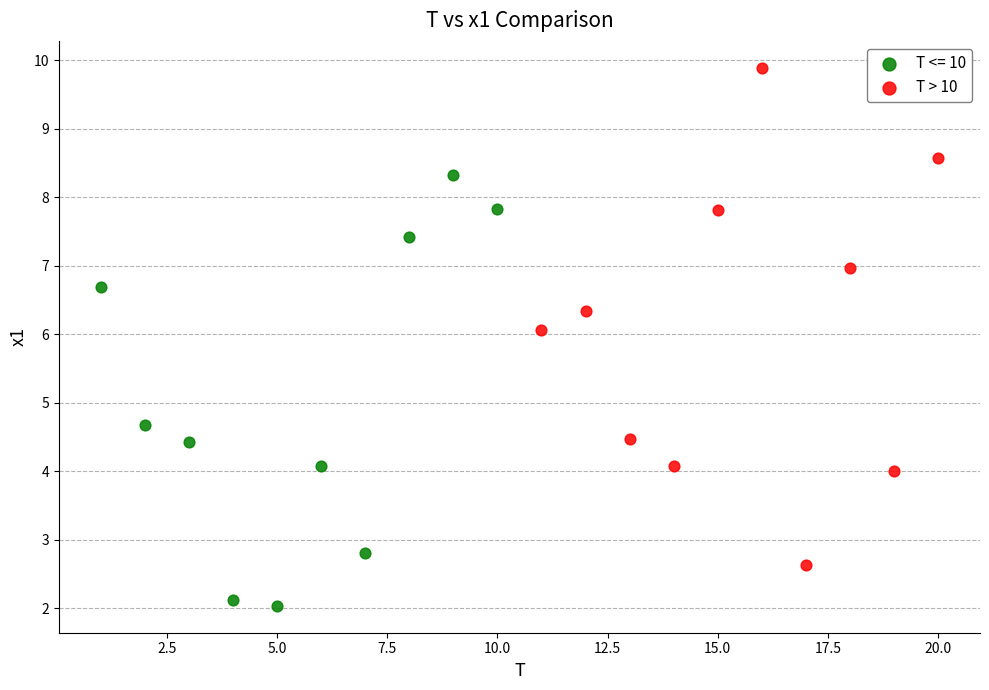

Which series reaches the maximum Y coordinate?

T > 10